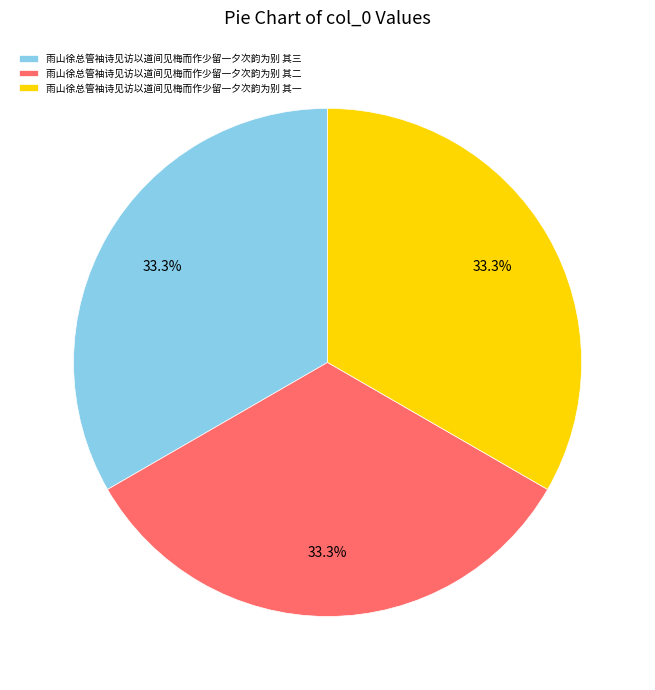

To the nearest percent, what portion does 雨山徐总管袖诗见访以道间见梅而作少留一夕次韵为别 其二 represent?

33%